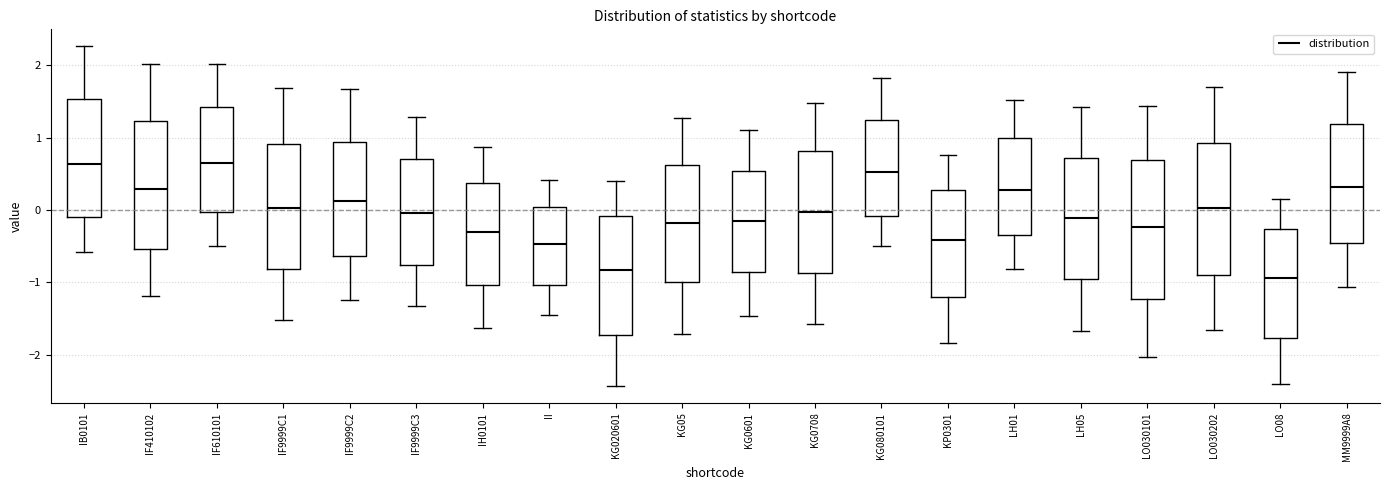

Reading left to right, transcribe this box plot: for each box, give where its median line is, the range the box spans, and where its two whiskers end, as read against the y-axis. The values are not printed on the chart, so give them approximately, as read against the axis.

IB0101: median 0.6, box -0.1 to 1.5, whiskers -0.6 to 2.3
IF410102: median 0.3, box -0.5 to 1.2, whiskers -1.2 to 2.0
IF610101: median 0.6, box 0.0 to 1.4, whiskers -0.5 to 2.0
IF9999C1: median 0.0, box -0.8 to 0.9, whiskers -1.5 to 1.7
IF9999C2: median 0.1, box -0.6 to 0.9, whiskers -1.2 to 1.7
IF9999C3: median 0.0, box -0.8 to 0.7, whiskers -1.3 to 1.3
IH0101: median -0.3, box -1.0 to 0.4, whiskers -1.6 to 0.9
II: median -0.5, box -1.0 to 0.0, whiskers -1.4 to 0.4
KG020601: median -0.8, box -1.7 to -0.1, whiskers -2.4 to 0.4
KG05: median -0.2, box -1.0 to 0.6, whiskers -1.7 to 1.3
KG0601: median -0.2, box -0.9 to 0.5, whiskers -1.5 to 1.1
KG0708: median 0.0, box -0.9 to 0.8, whiskers -1.6 to 1.5
KG080101: median 0.5, box -0.1 to 1.2, whiskers -0.5 to 1.8
KP0301: median -0.4, box -1.2 to 0.3, whiskers -1.8 to 0.8
LH01: median 0.3, box -0.3 to 1.0, whiskers -0.8 to 1.5
LH05: median -0.1, box -1.0 to 0.7, whiskers -1.7 to 1.4
LO030101: median -0.2, box -1.2 to 0.7, whiskers -2.0 to 1.4
LO030202: median 0.0, box -0.9 to 0.9, whiskers -1.7 to 1.7
LO08: median -0.9, box -1.8 to -0.3, whiskers -2.4 to 0.2
MM9999A8: median 0.3, box -0.5 to 1.2, whiskers -1.1 to 1.9